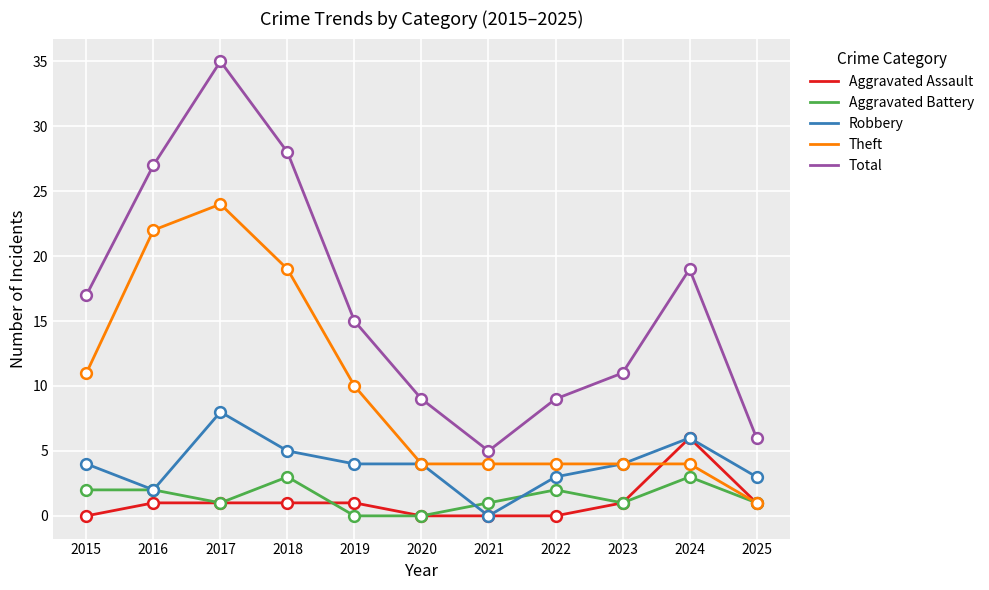

Is the value of Total at 2024 greater than the value of Robbery at 2015?

Yes